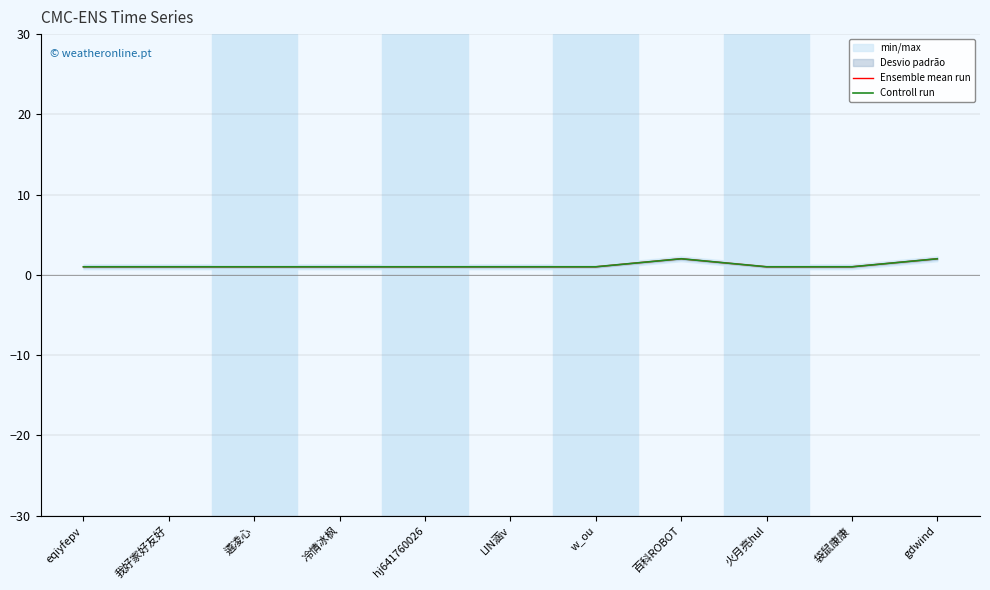

How many Ensemble mean run values are between 1 and 2?

11